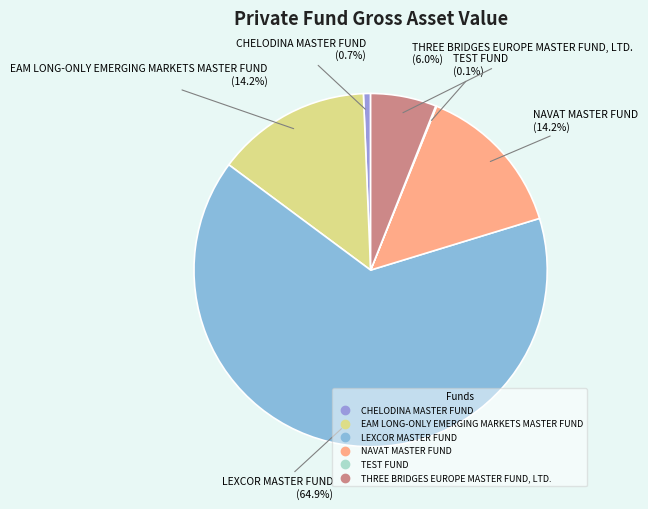

To the nearest percent, what percentage of the pie is NAVAT MASTER FUND?

14%